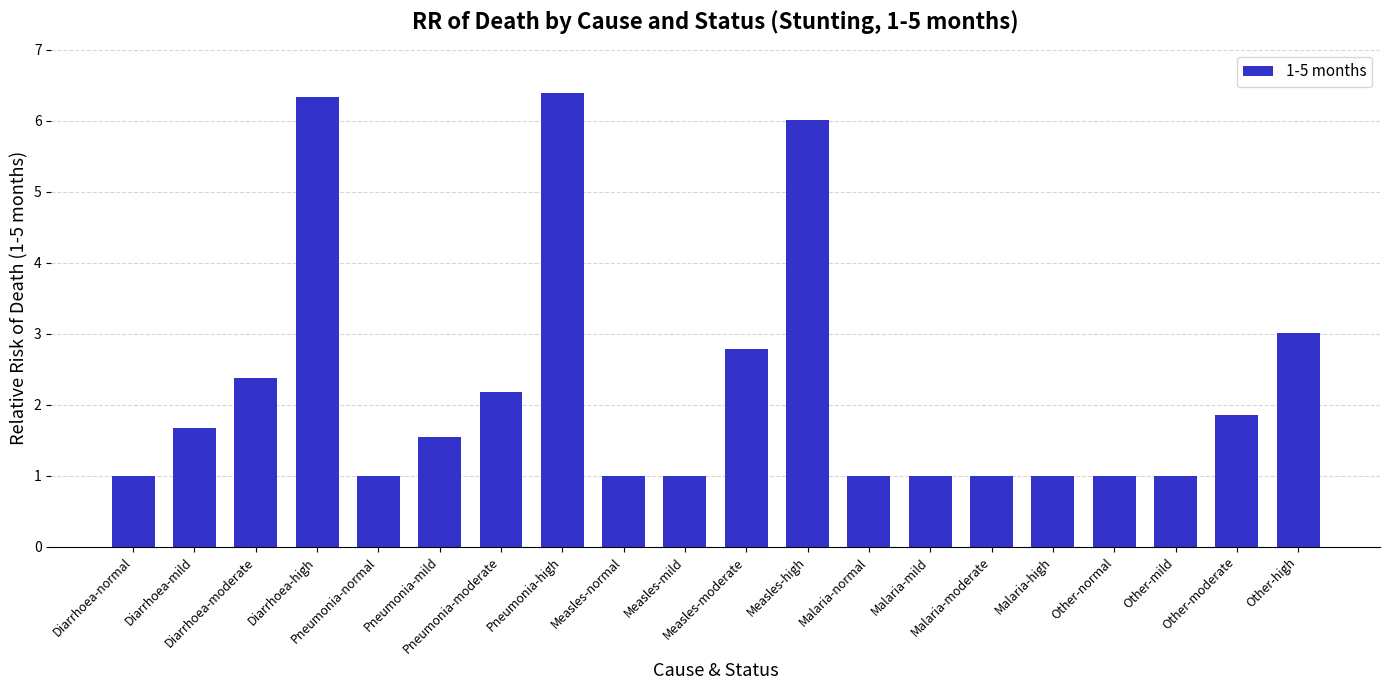

Between Pneumonia-normal and Pneumonia-mild, which is larger?

Pneumonia-mild